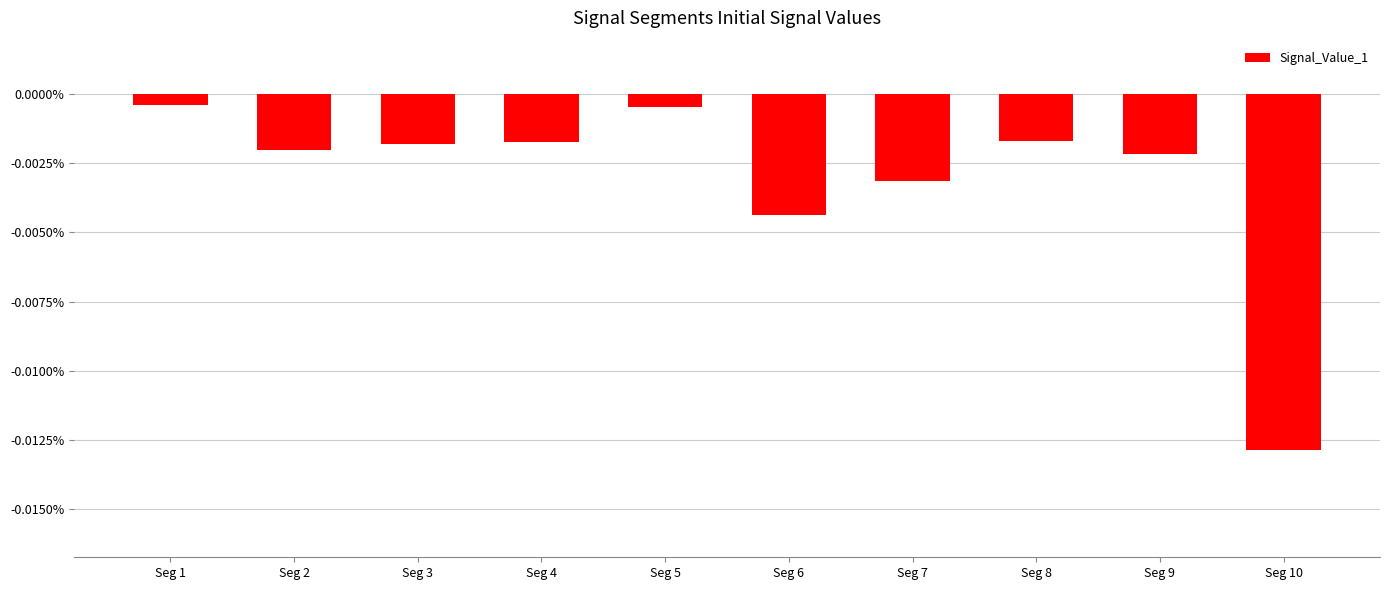

The chart shows a value of -0.0 at Seg 7. True or false?

True